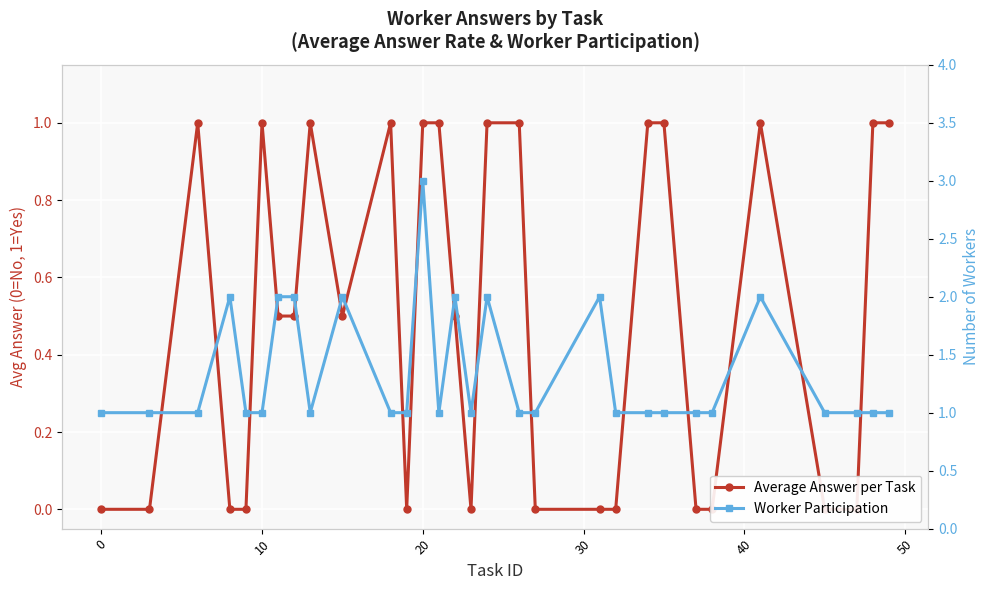

Count the Average Answer per Task values in the range 0 to 1.

30